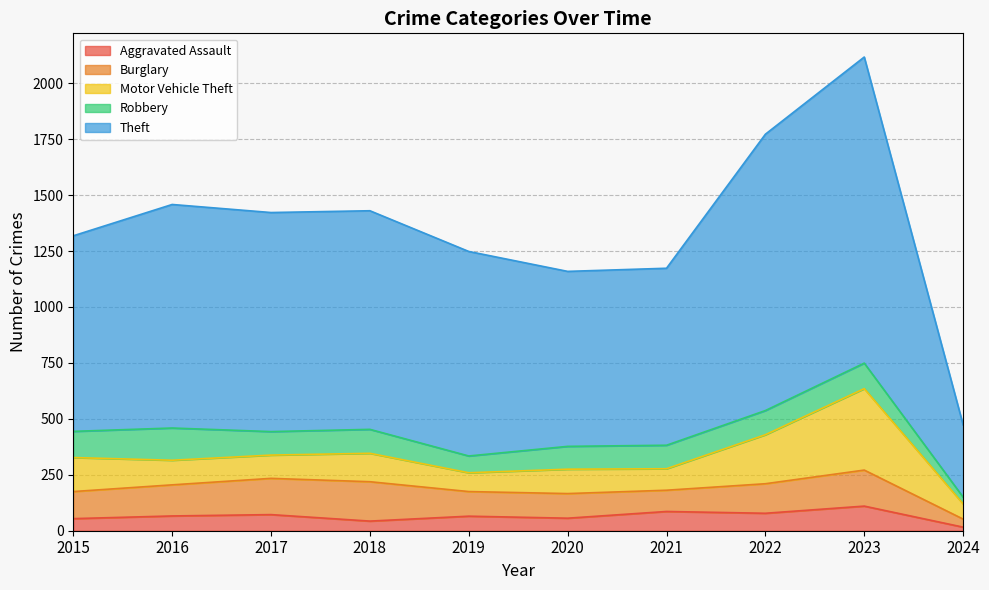

True or false: Theft and Burglary intersect in this chart.

False